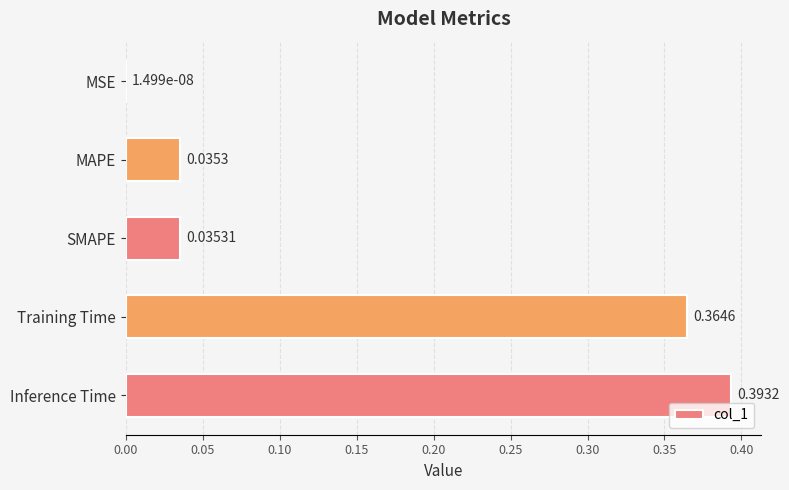

Which has a higher value, MSE or Training Time?

Training Time